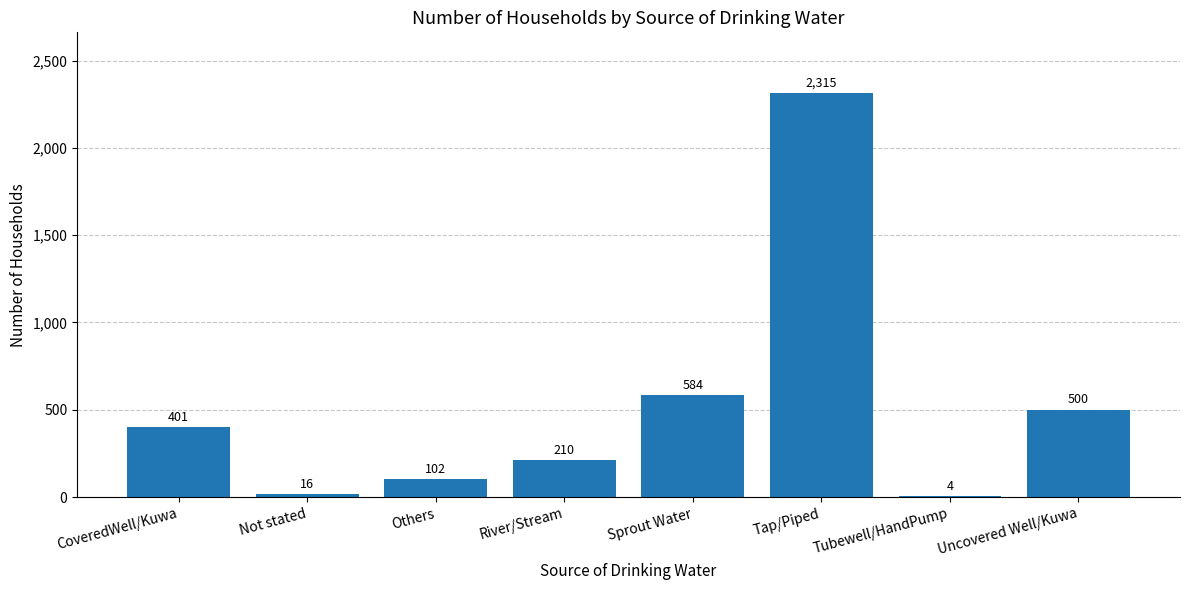

How many series are shown in this chart?

1